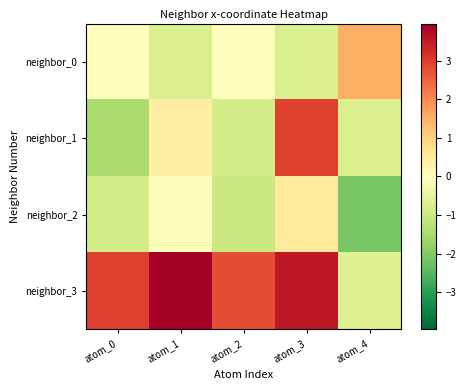

Which has a higher value, atom_0 or atom_3?

atom_0